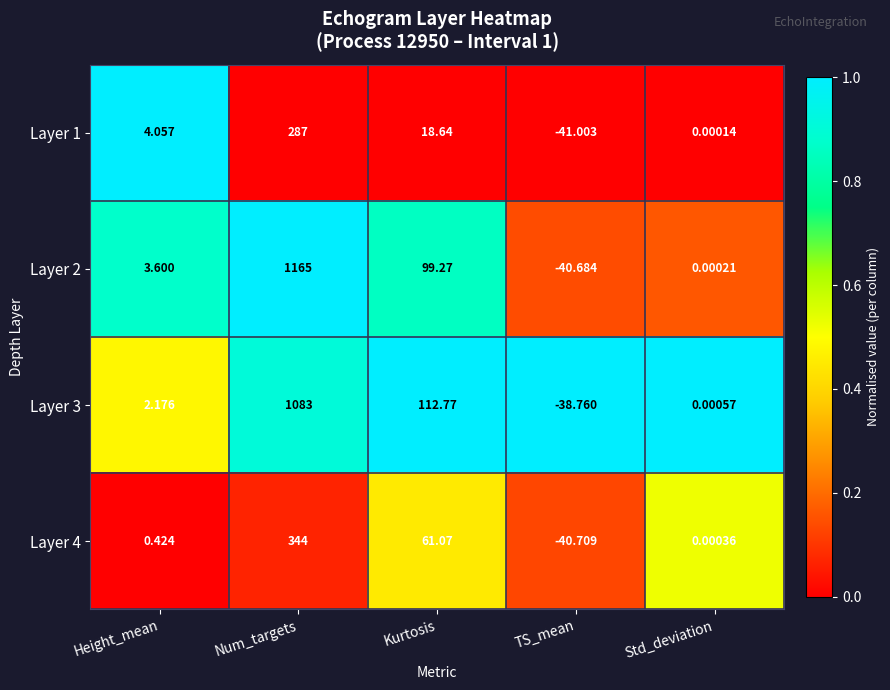

At which label does Layer 2 first exceed 3?

Height_mean